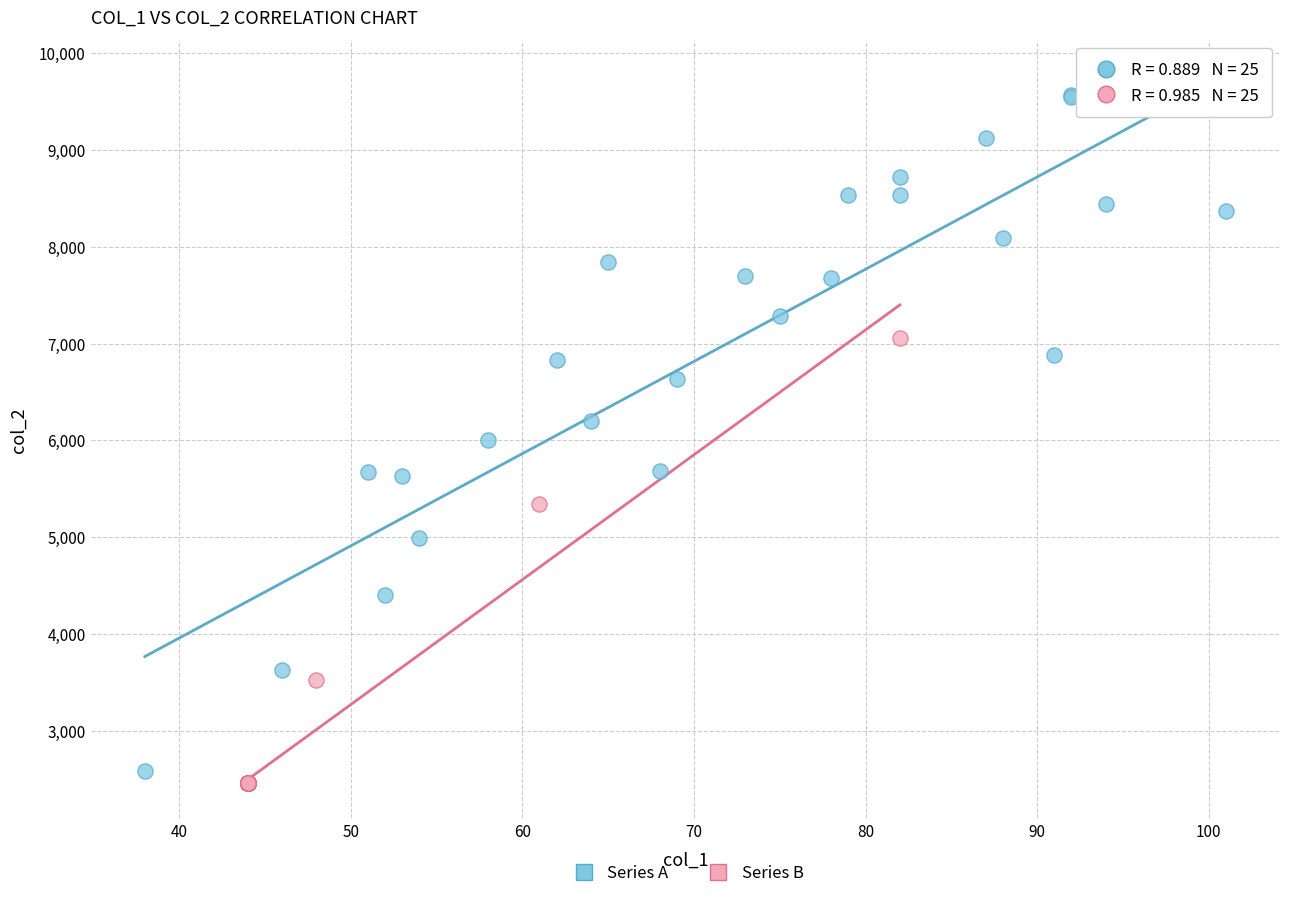

What are all the series names shown in the legend?

Series A, Series B